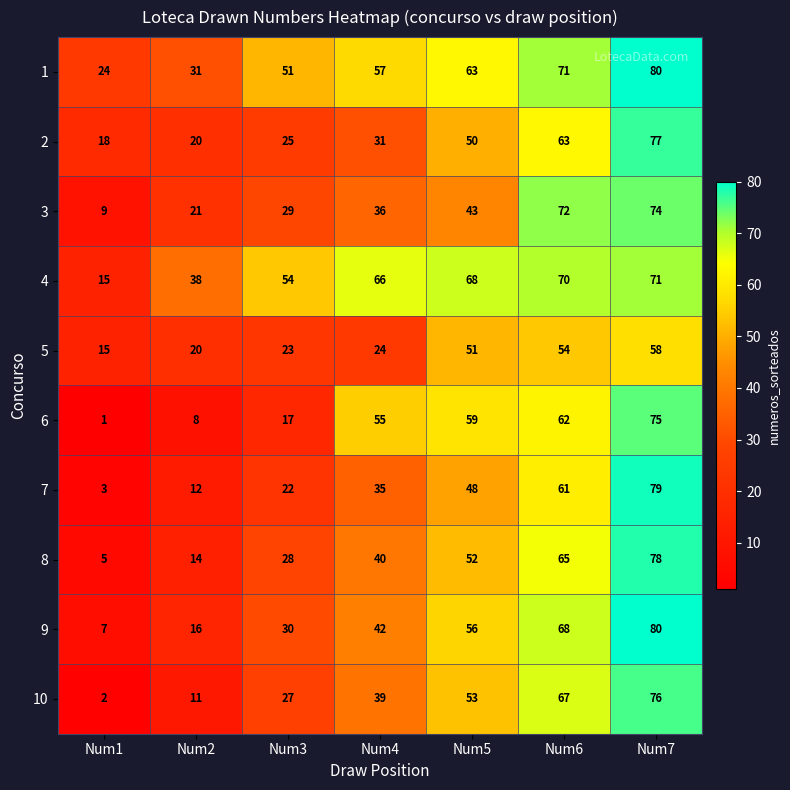

How many series are shown in this chart?

10